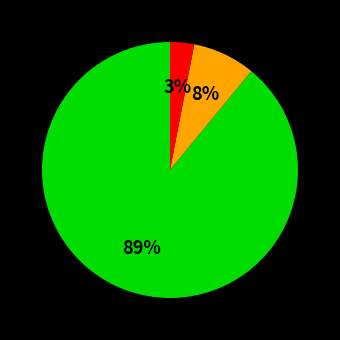

To the nearest percent, what is the average slice percentage?

33%